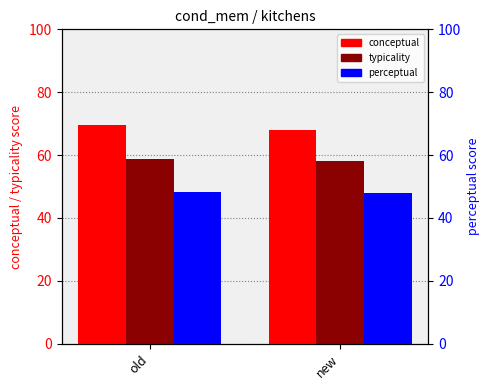

What is the average value of the conceptual series?

68.8